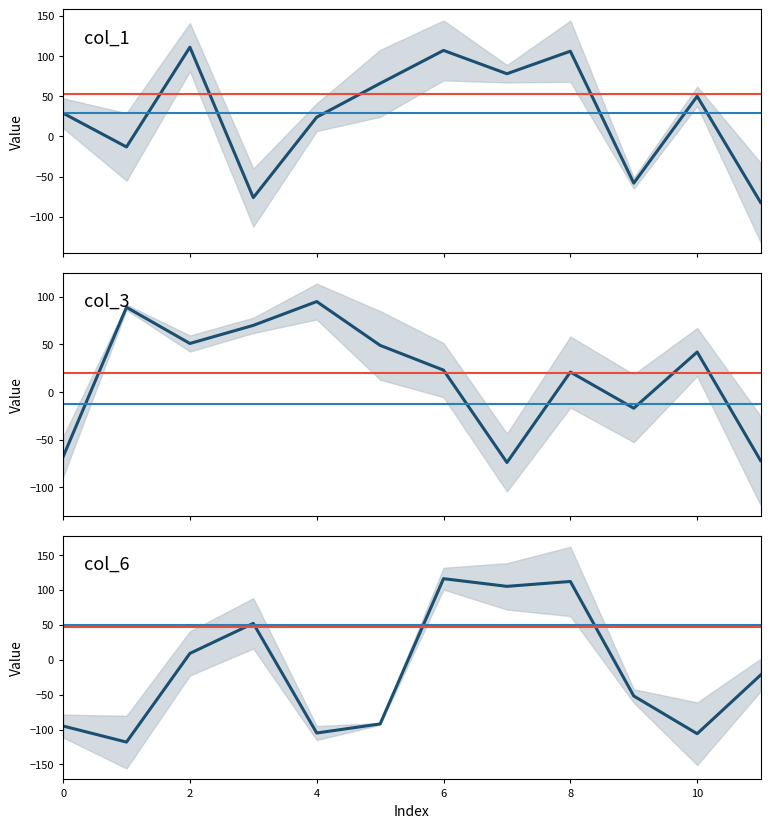

Where is the first local maximum for col_3?

1